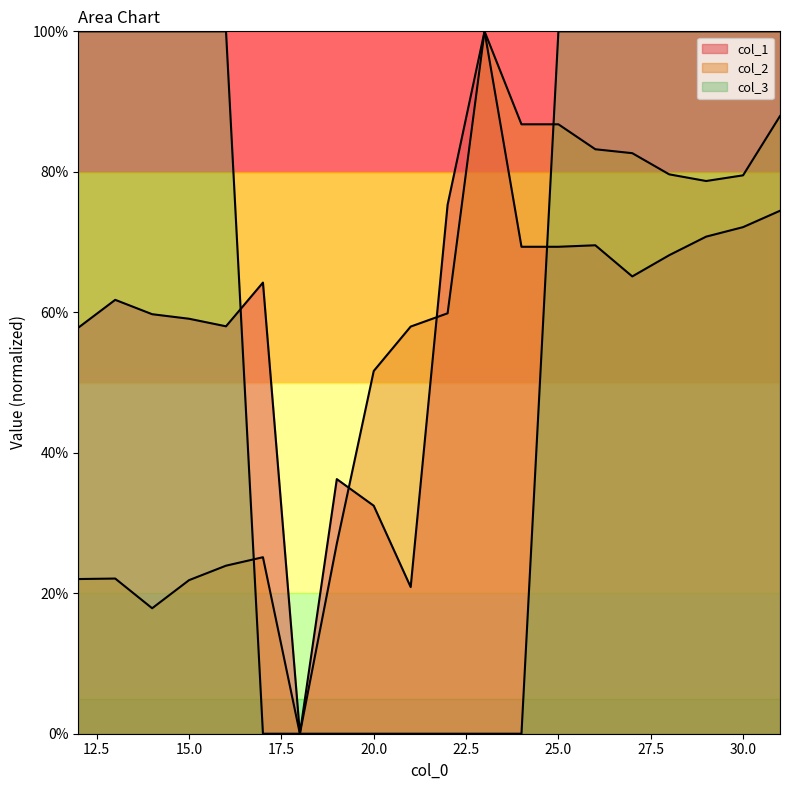

Between which two adjacent categories do col_3 and col_2 first intersect?

16 and 17